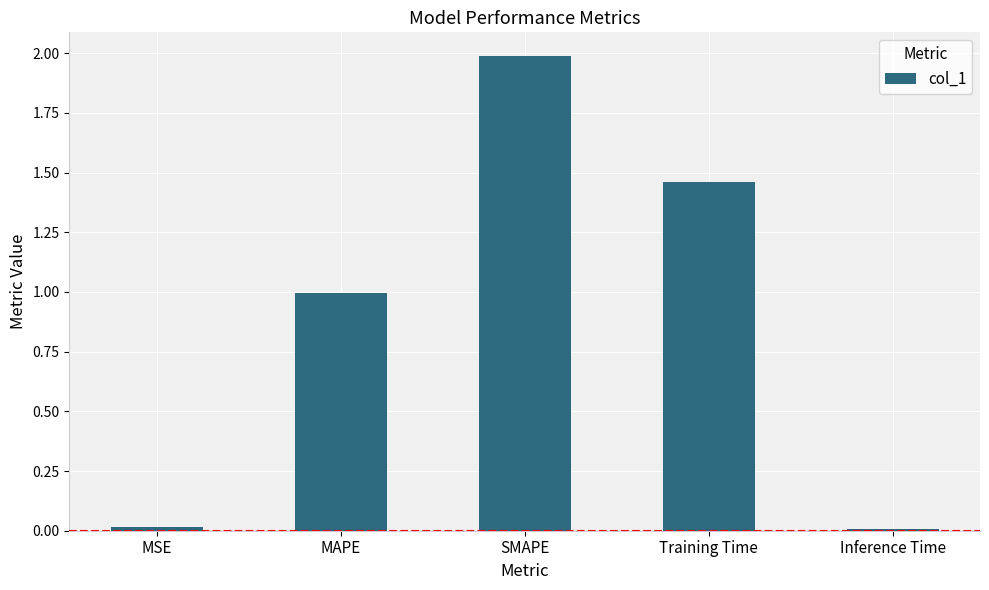

What is the sum of the values at MSE and SMAPE?

2.0